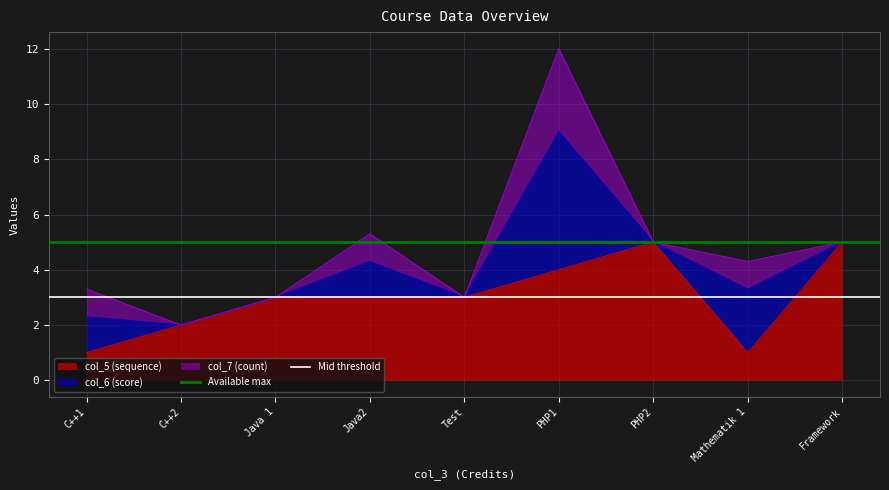

The col_5 (sequence) series shows 1 at C++1. True or false?

True